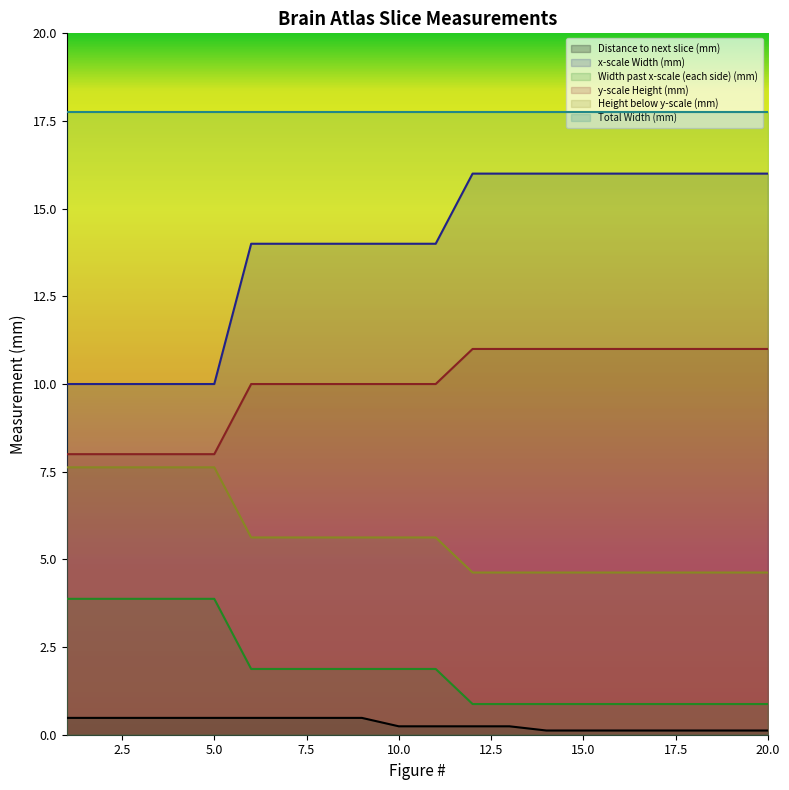

What are all the series names shown in the legend?

Distance to next slice (mm), x-scale Width (mm), Width past x-scale (each side) (mm), y-scale Height (mm), Height below y-scale (mm), Total Width (mm)